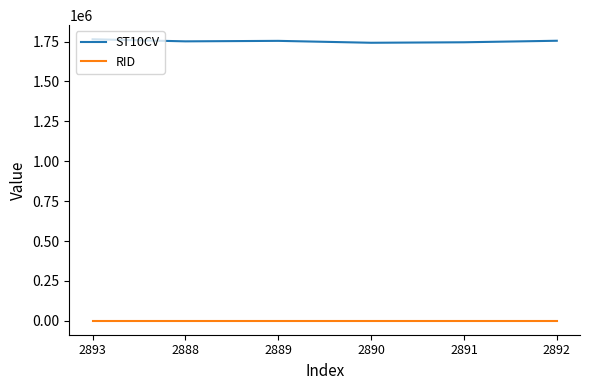

Which series has the largest range (max minus min)?

ST10CV